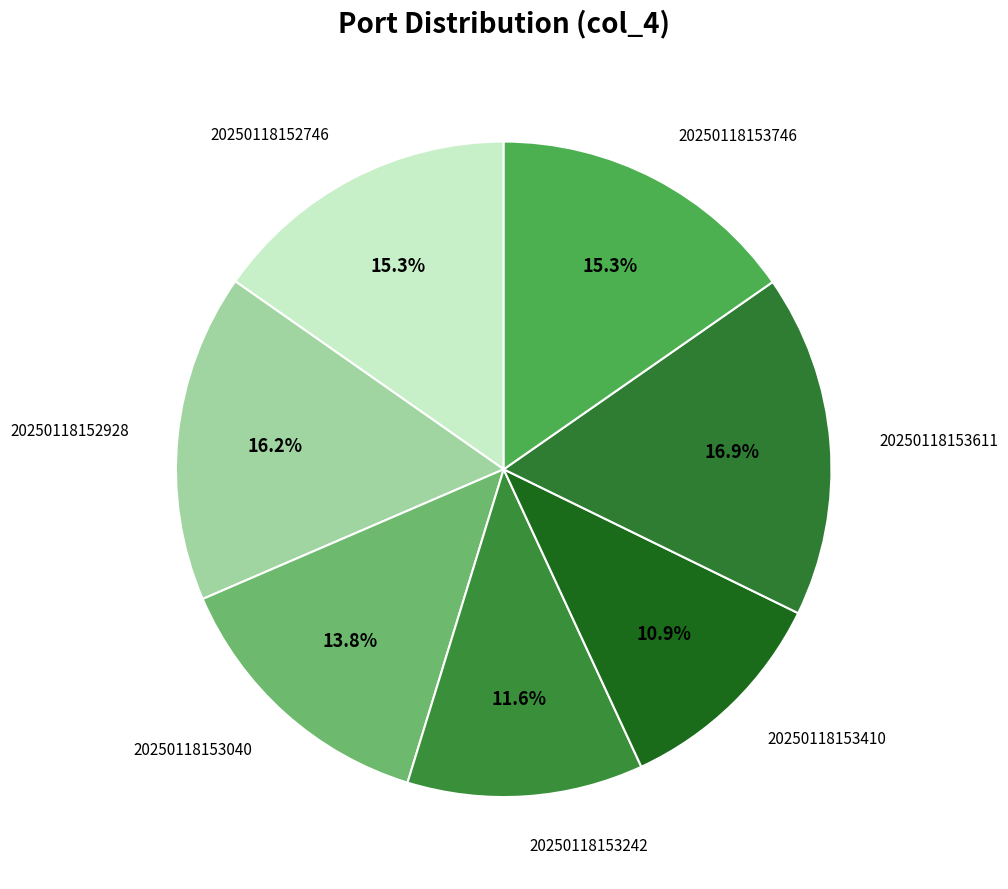

To the nearest percent, what is the difference between the 20250118153746 and 20250118153611 slice percentages?

2%